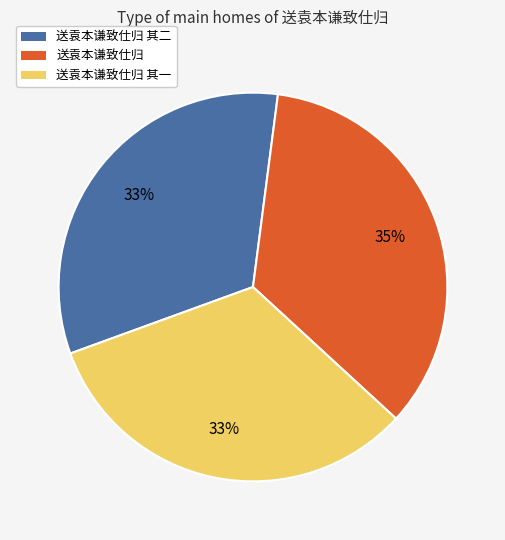

Which slice is the largest?

送袁本谦致仕归